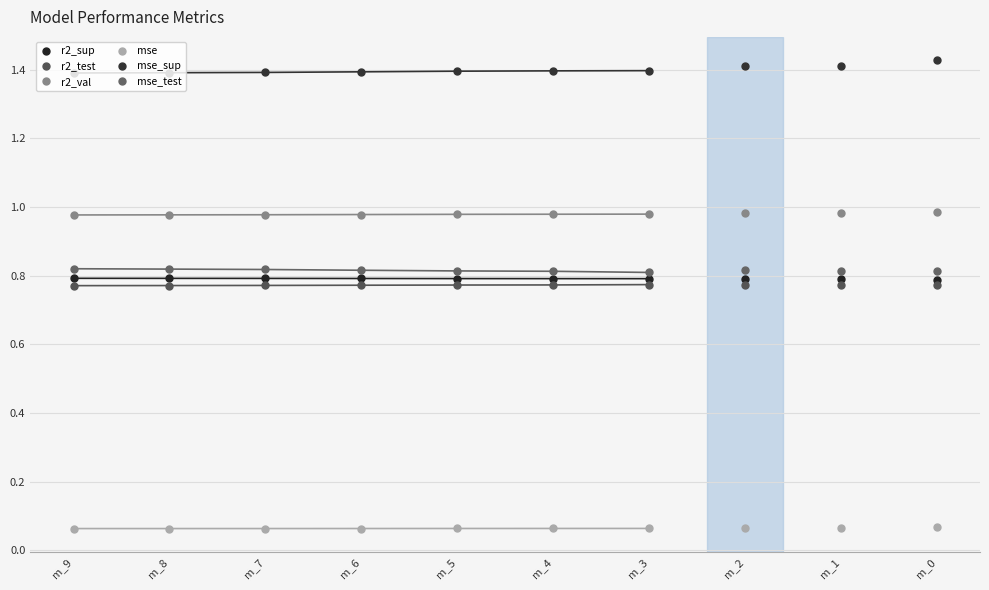

What is the sum of the r2_val values at m_7 and m_5?

2.0